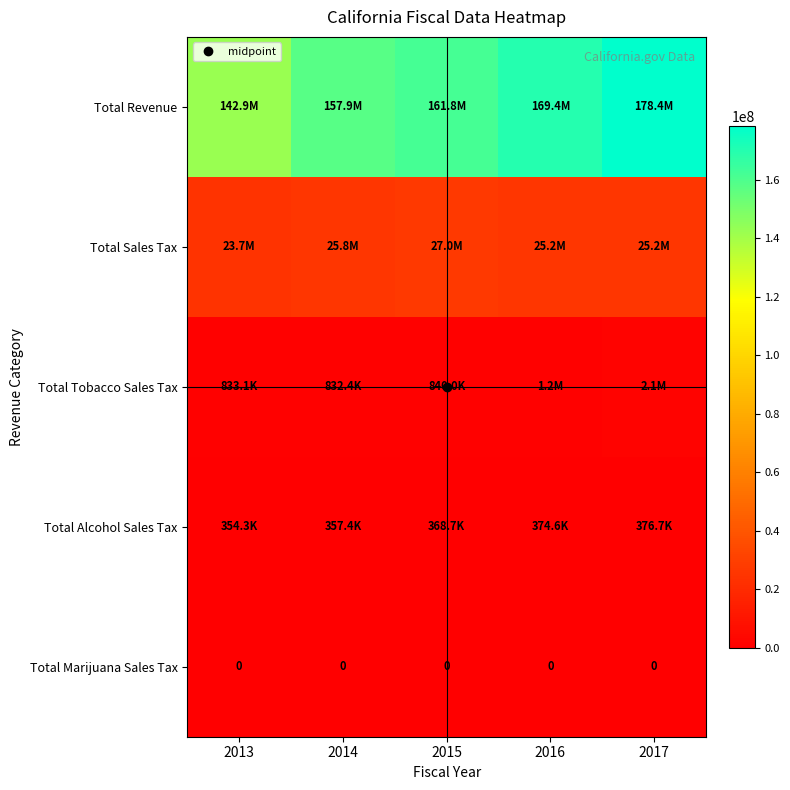

Where does the Total Tobacco Sales Tax series first go above 840034?

2016